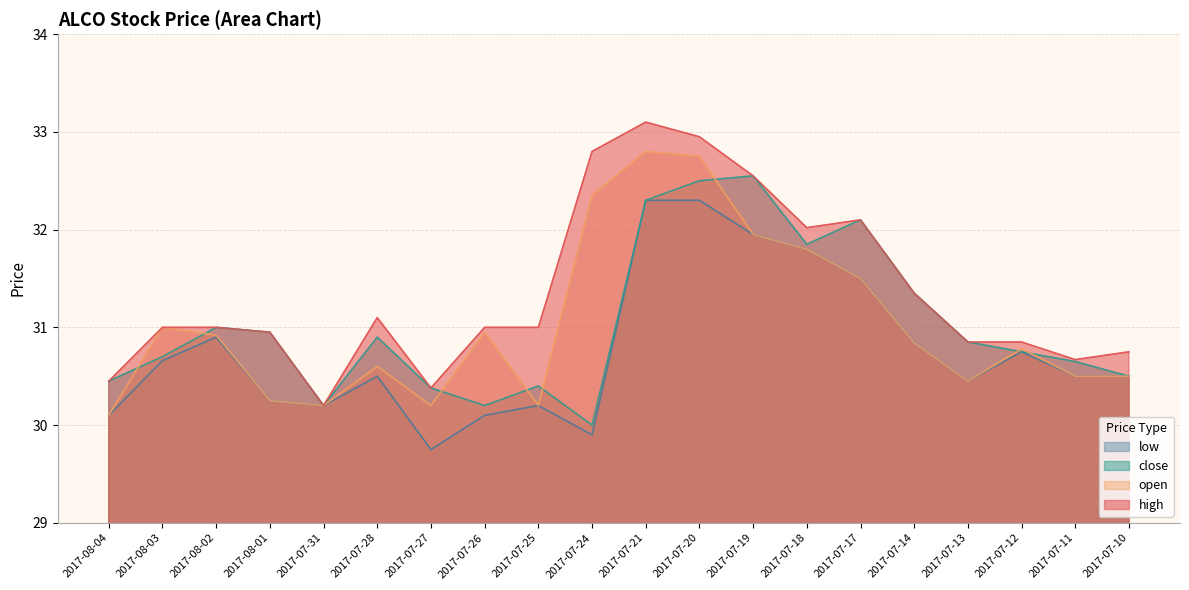

How many values in the high series are below 31?

8